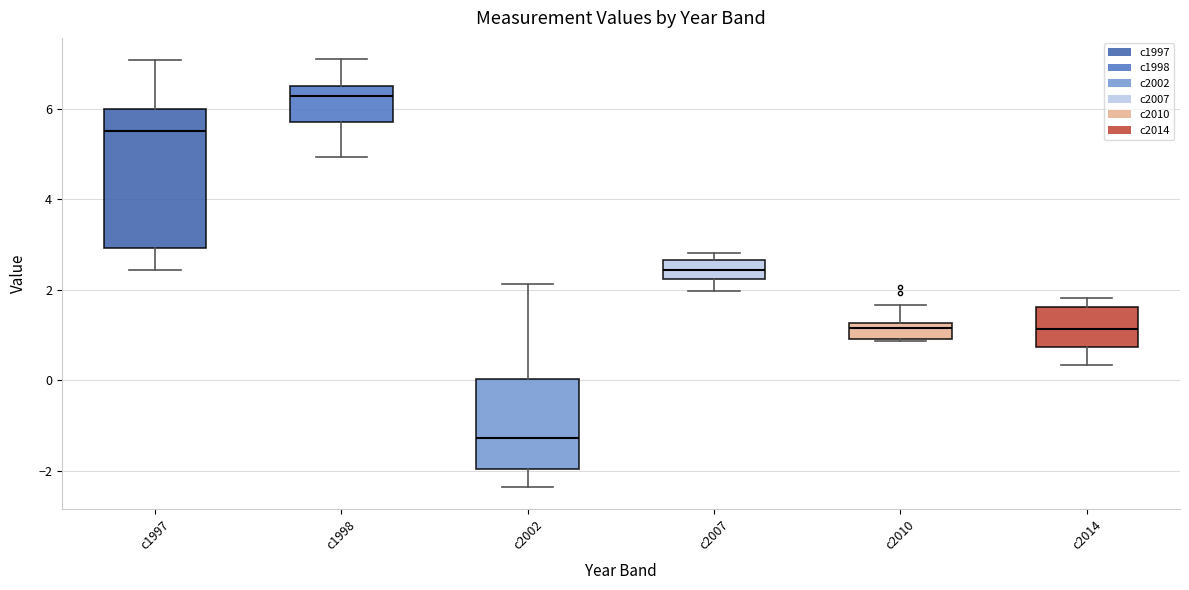

Where does the median line of the box for c2002 sit on the y-axis? The values are not printed on the chart, so give them approximately, as read against the axis.

-1.2